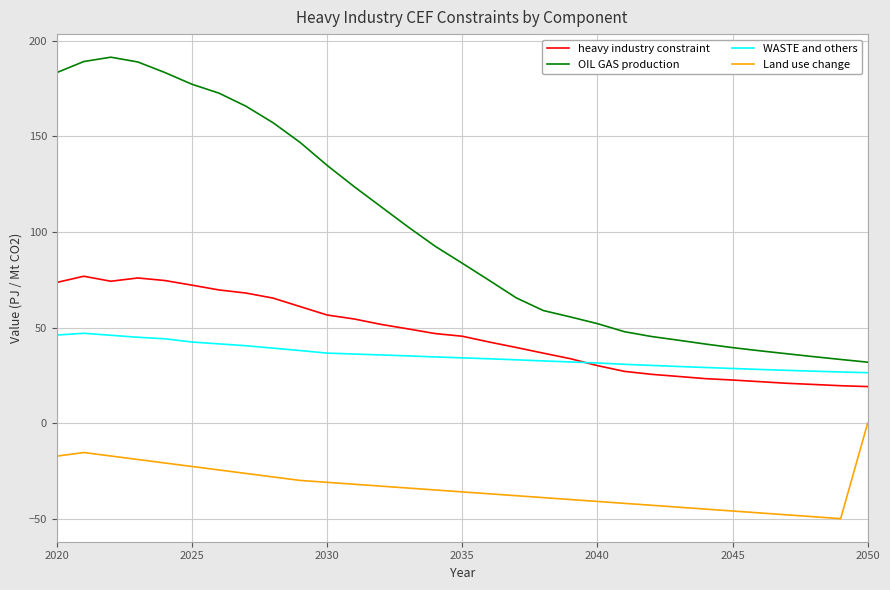

How many values in the OIL GAS production series are below 83?

15